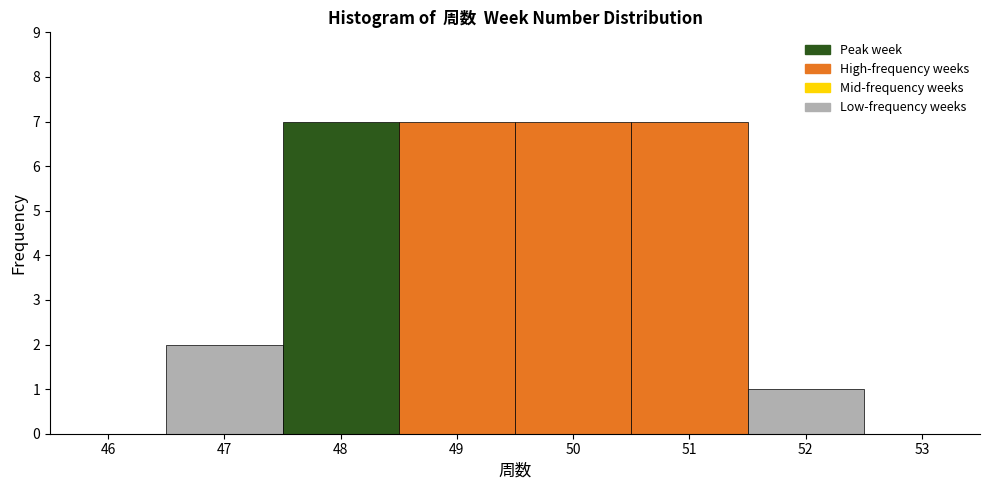

What is the height of the bar covering 50.5 to 51.5 on the x-axis? The values are not printed on the chart, so give them approximately, as read against the axis.

7